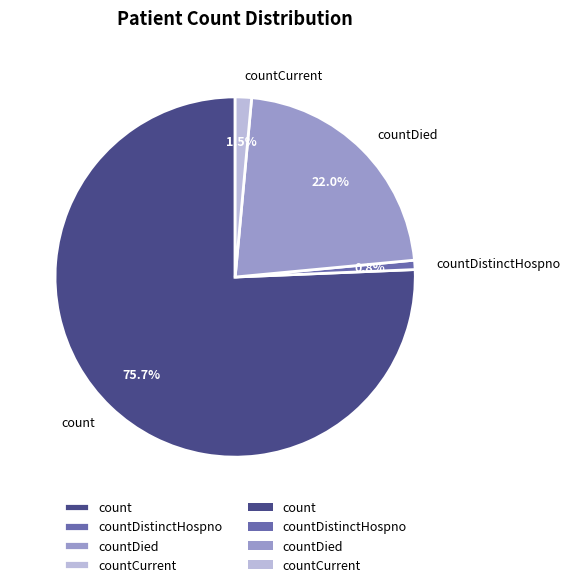

Count the number of slices in the pie.

4